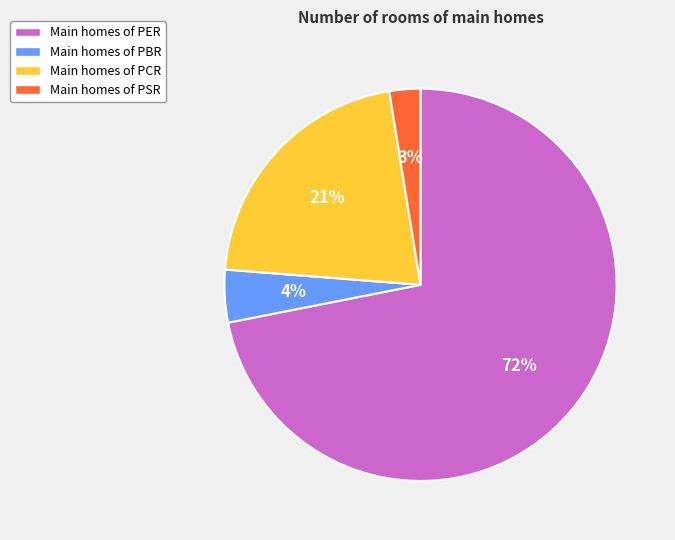

Is it true that Main homes of PBR is 4% of the pie?

True